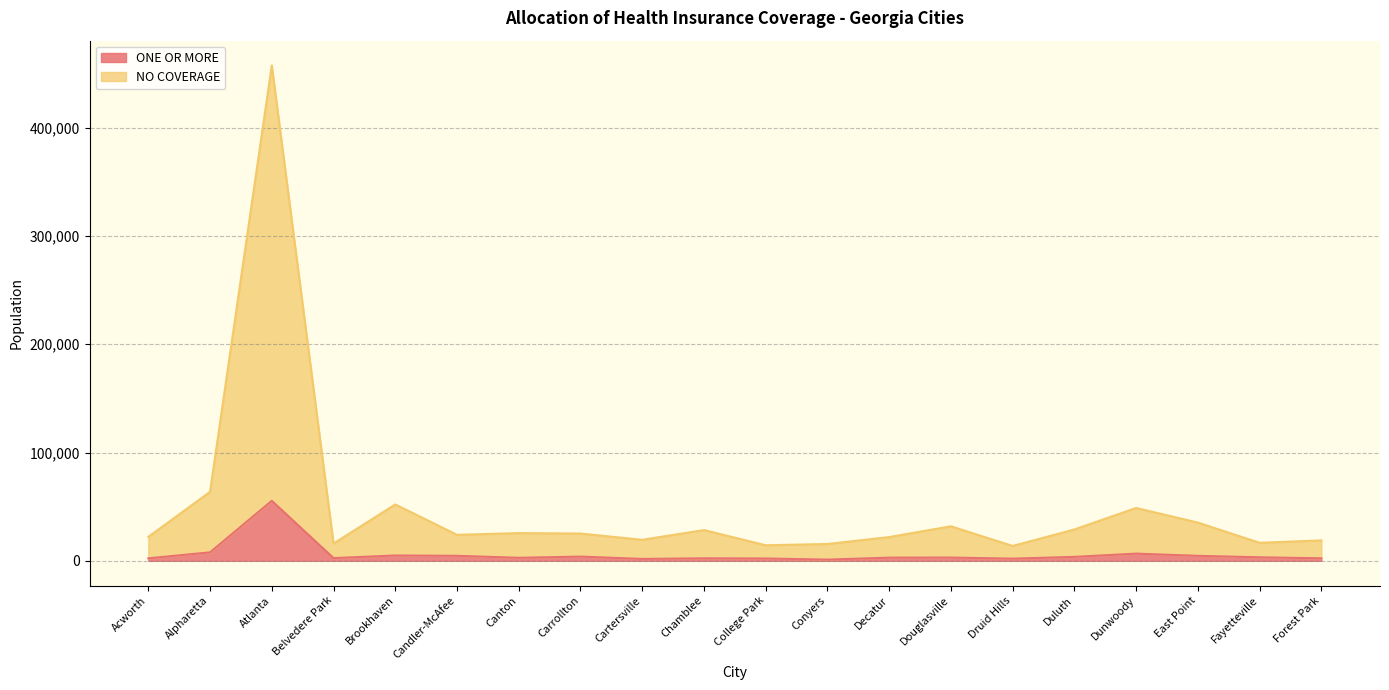

Is the value of NO COVERAGE at Candler-McAfee greater than the value of ONE OR MORE at Atlanta?

No